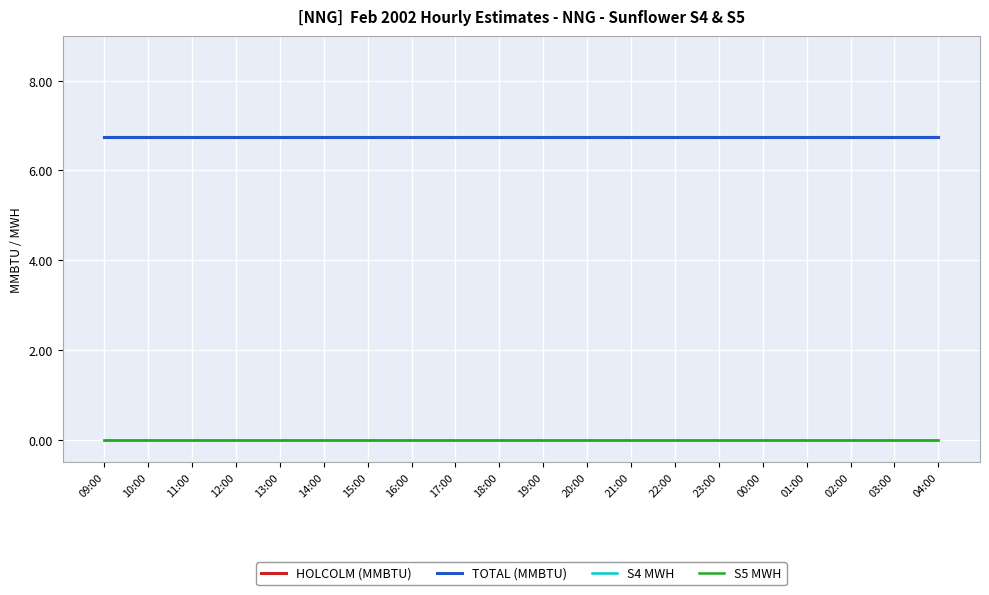

True or false: TOTAL (MMBTU) and HOLCOLM (MMBTU) cross at least once.

False